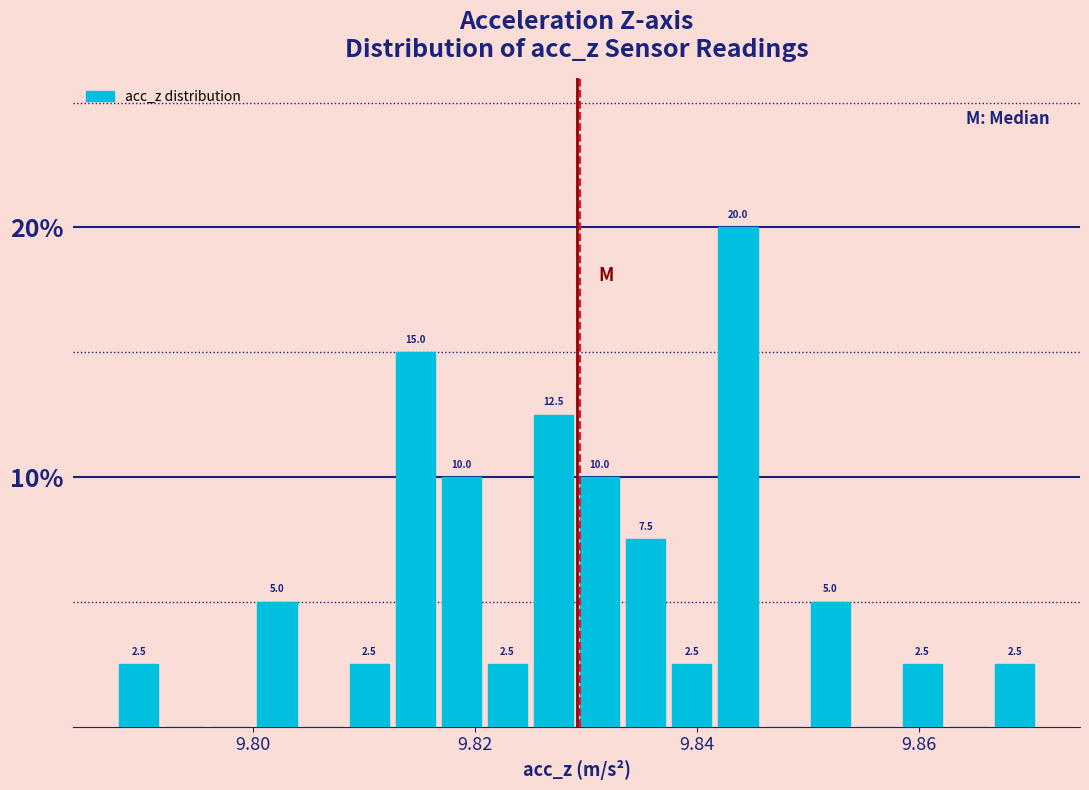

Around what value on the x-axis is the tallest bar? Give the approximate position of its centre, as read against the axis.

9.844